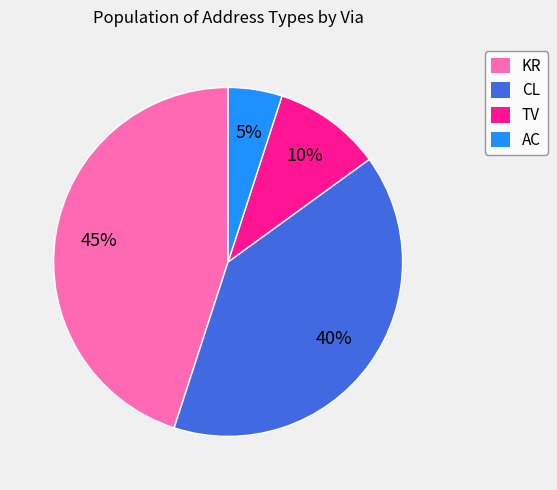

What is the largest slice in the pie chart?

KR